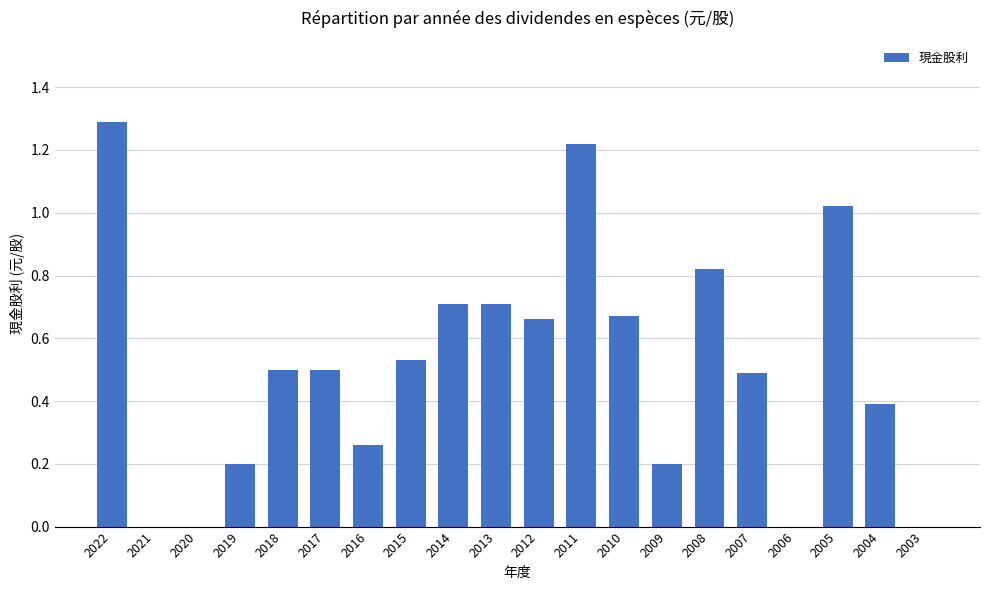

True or false: the data shows 0.7 at 2012.

True